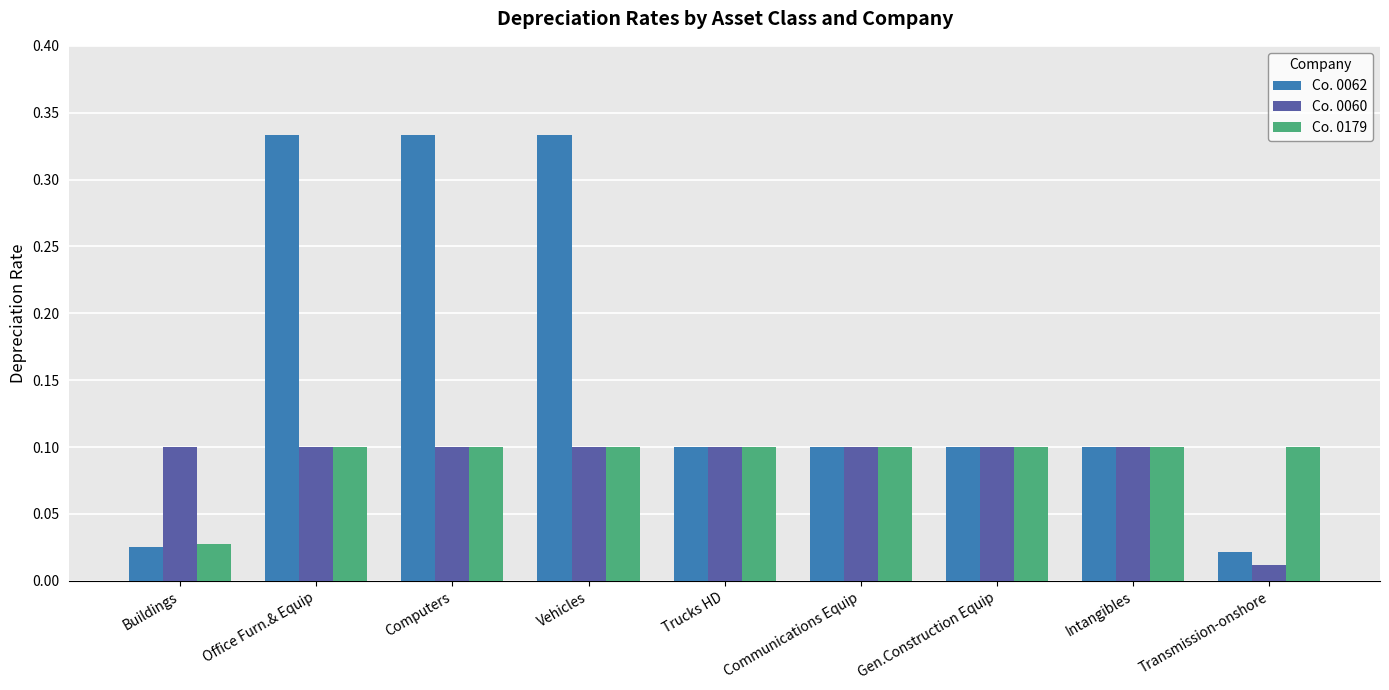

The Co. 0062 series shows 0.1 at Communications Equip. True or false?

True